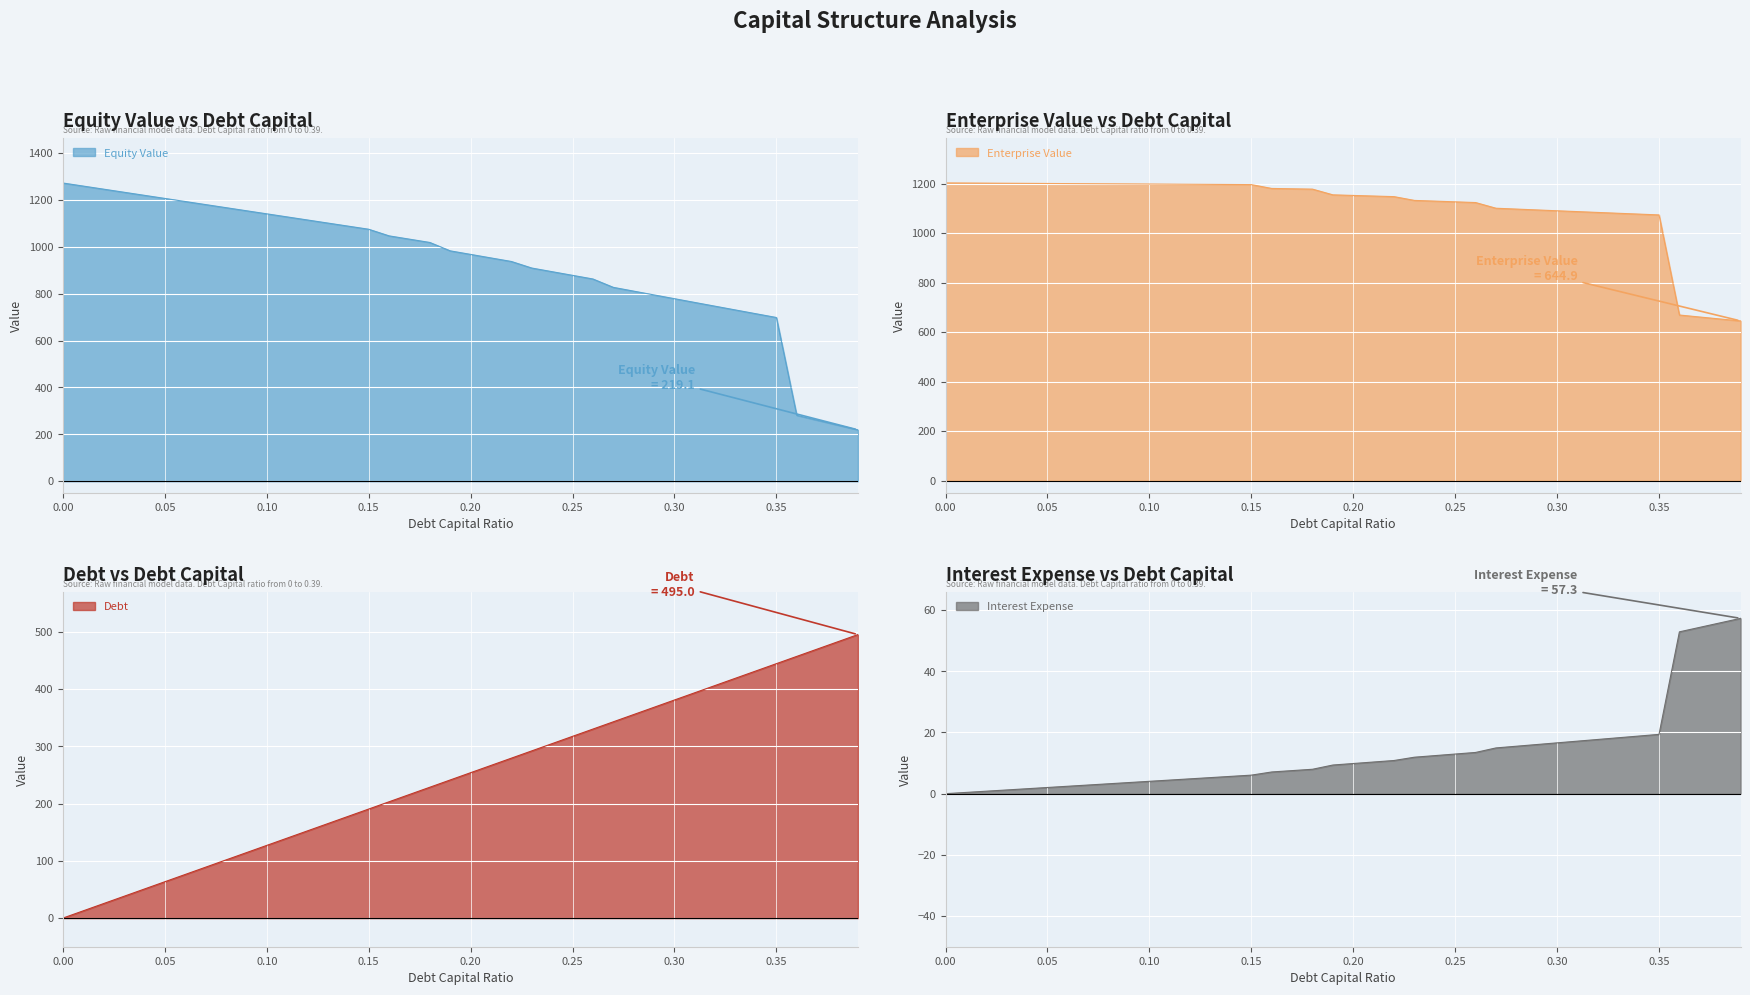

Does the chart display data point markers on the line(s)?

No